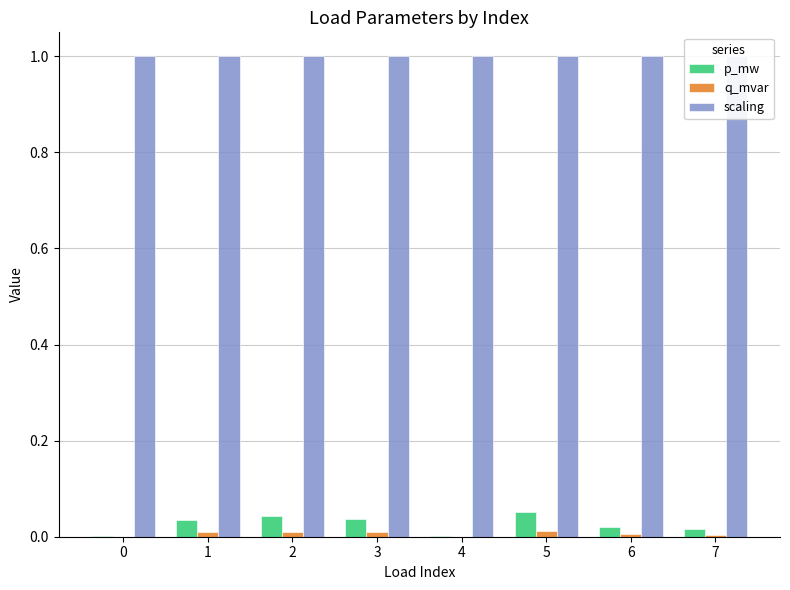

What is the maximum value shown in the chart?

1.0